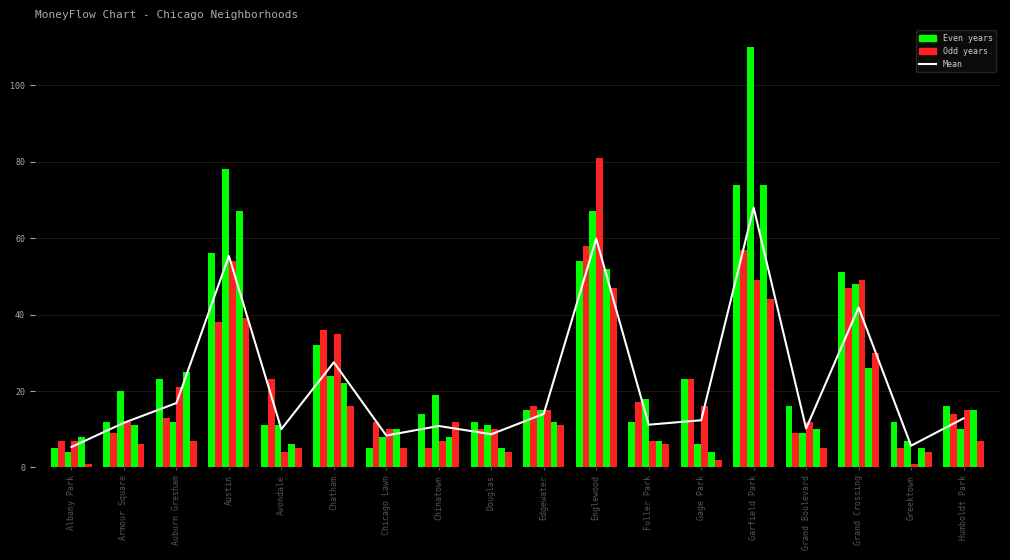

What is the label of the 12th bar from the left?

Fuller Park